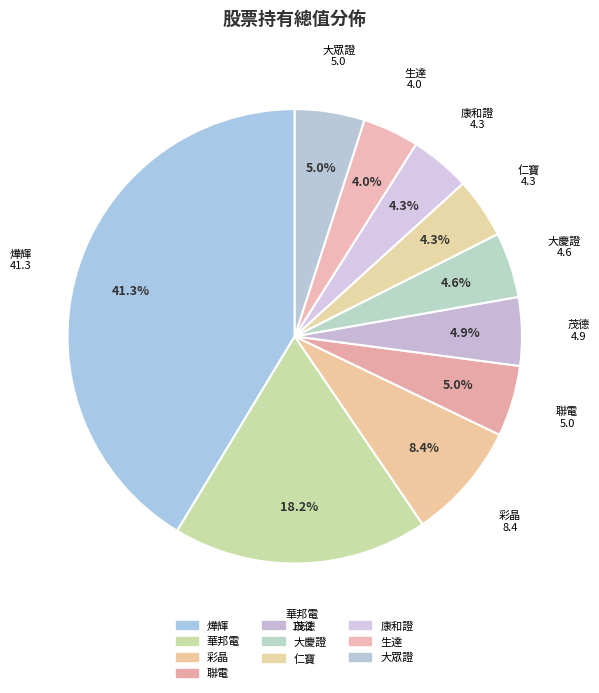

Count the number of slices in the pie.

10